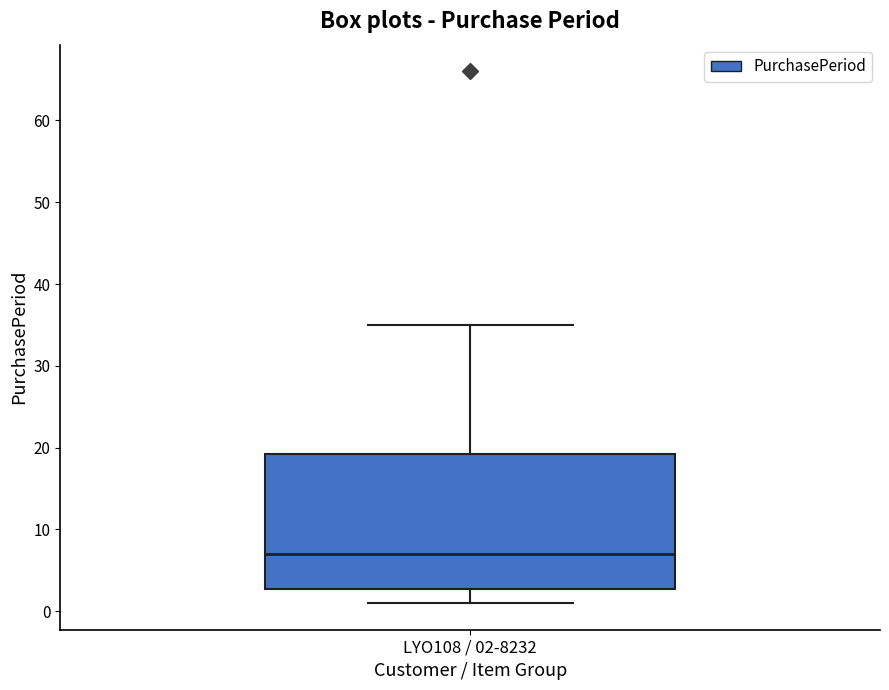

Read this box plot against the y-axis: the position of the median line, the range covered by the box, and the ends of both whiskers. The values are not printed on the chart, so give them approximately, as read against the axis.

median 7, box 3 to 19, whiskers 1 to 35